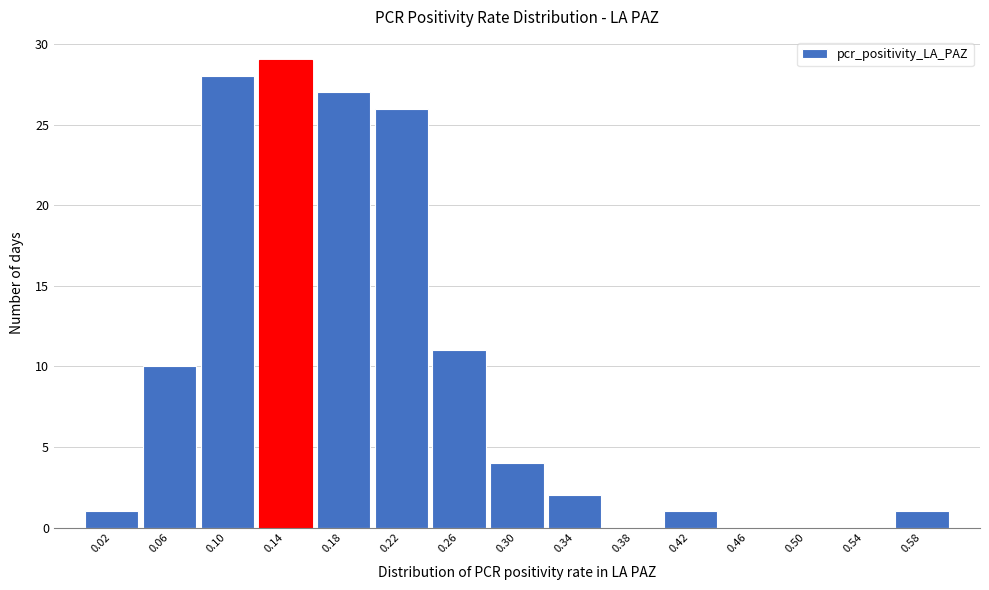

Which range on the x-axis has the tallest bar?

0.12 to 0.16